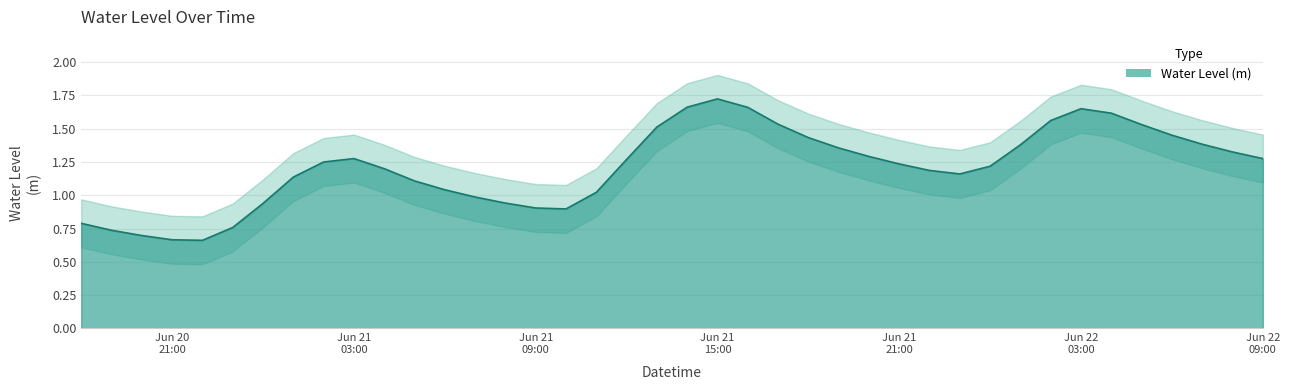

What is the difference between the values at 2023-06-21 08:00:00 and 2023-06-21 16:00:00?

0.7